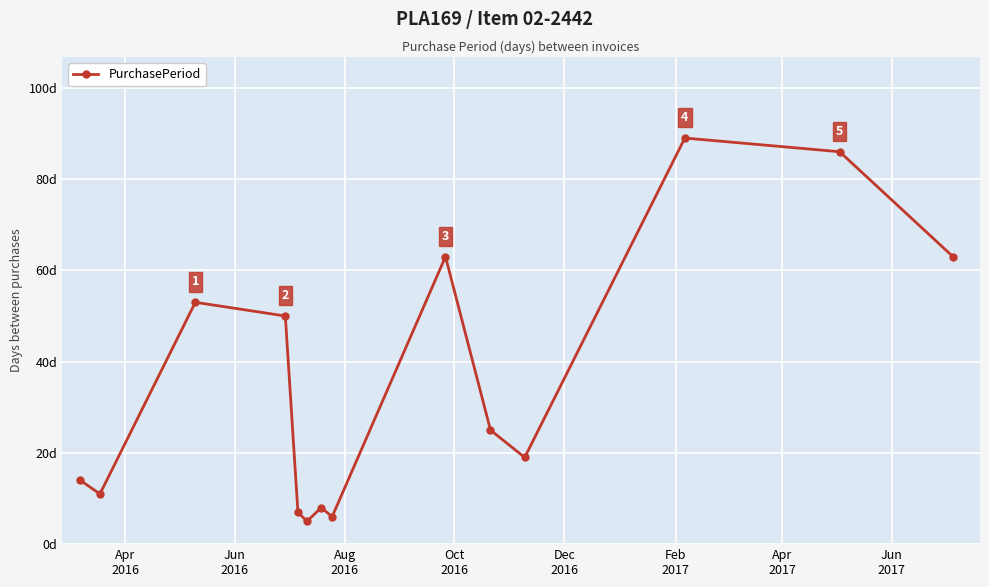

Reading left to right, what are all the values shown in this chart?

14	11	53	50	7	5	8	6	63	25	19	89	86	63